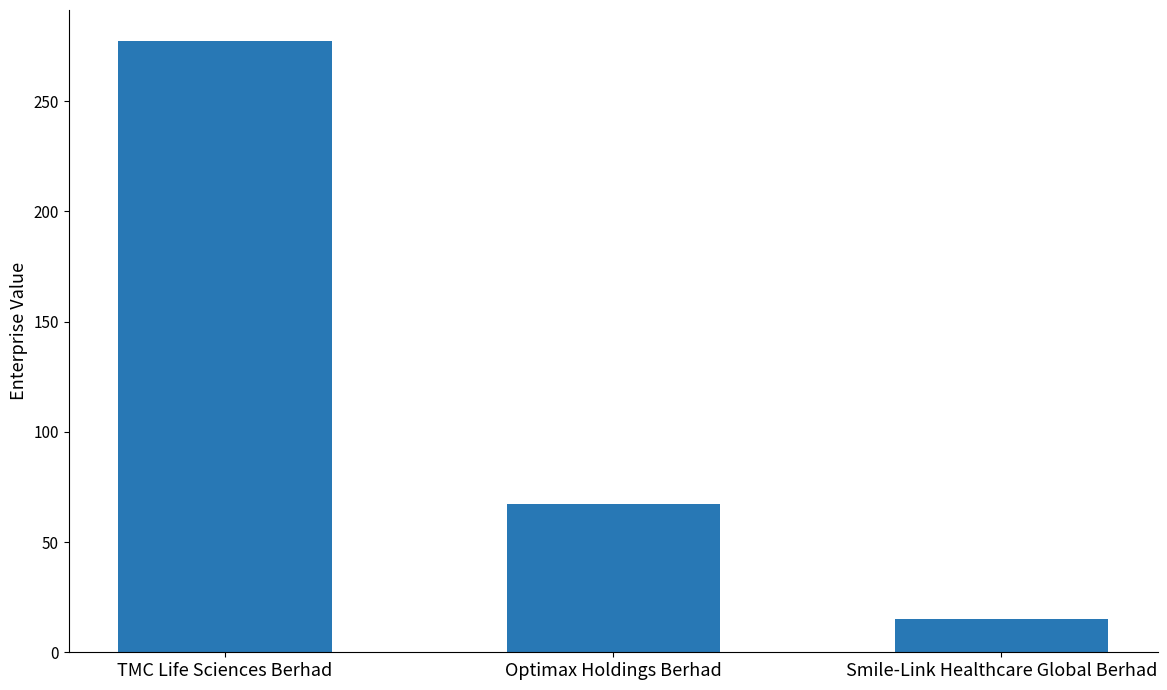

What is the change in value from Optimax Holdings Berhad to Smile-Link Healthcare Global Berhad?

-52.2